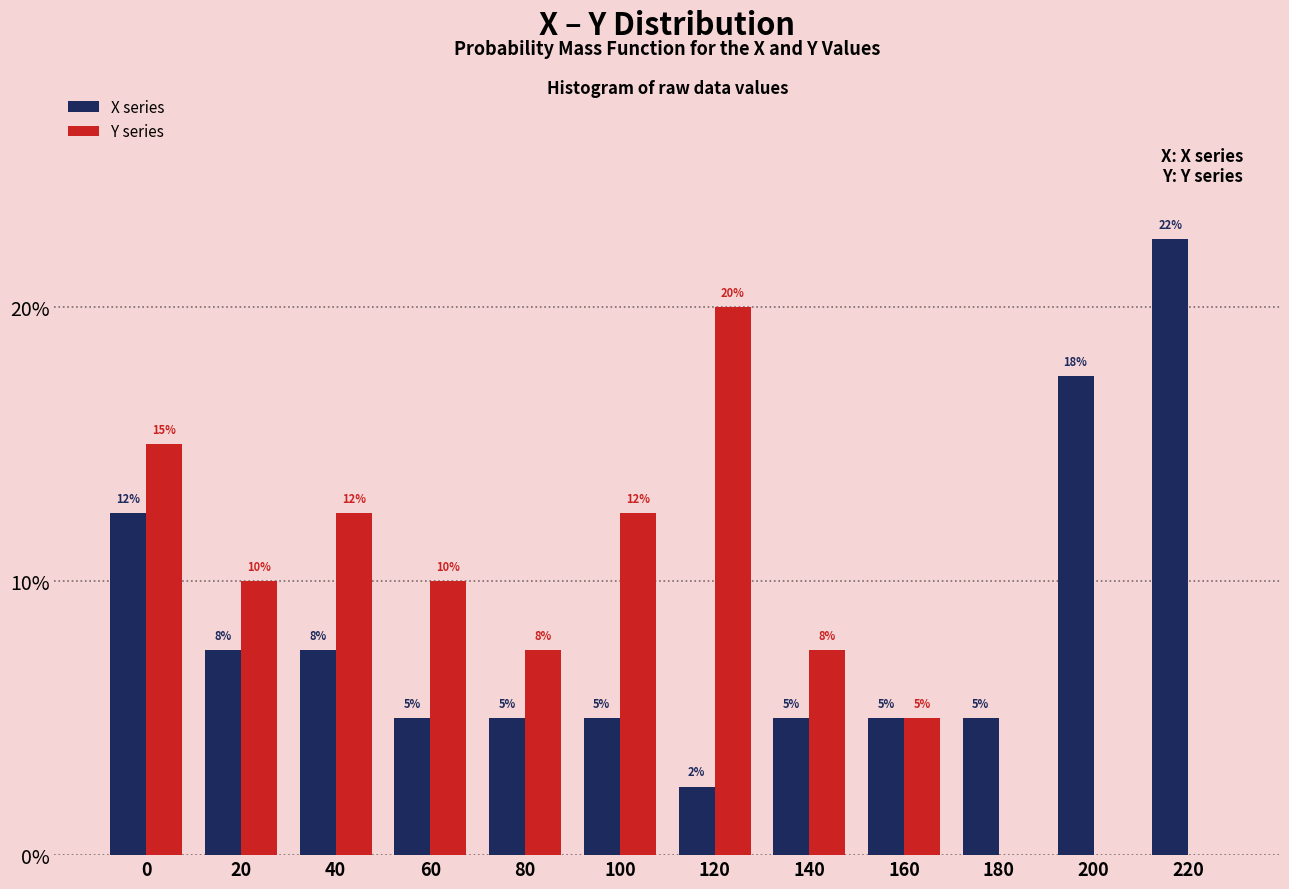

What is the sum of the Y series values at 200 and 0?

15.0